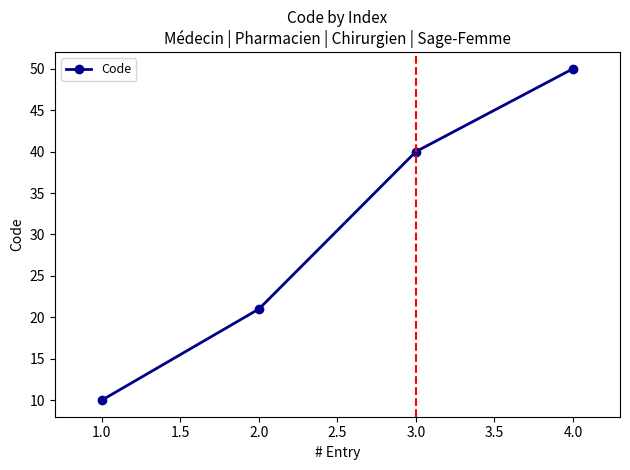

Reading left to right, extract all data points from this chart.

10	21	40	50